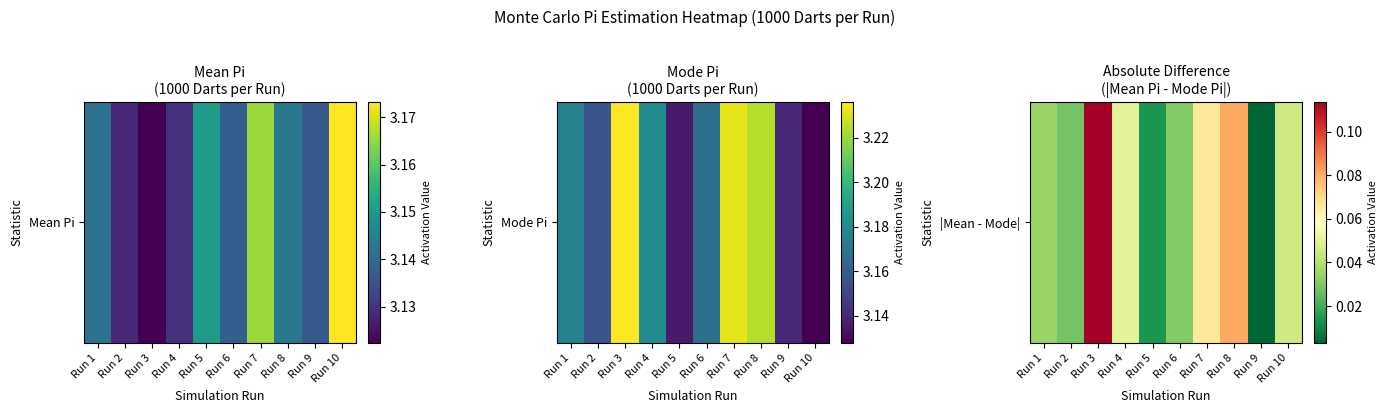

Which has a higher value, Run 8 or Run 1?

Run 8